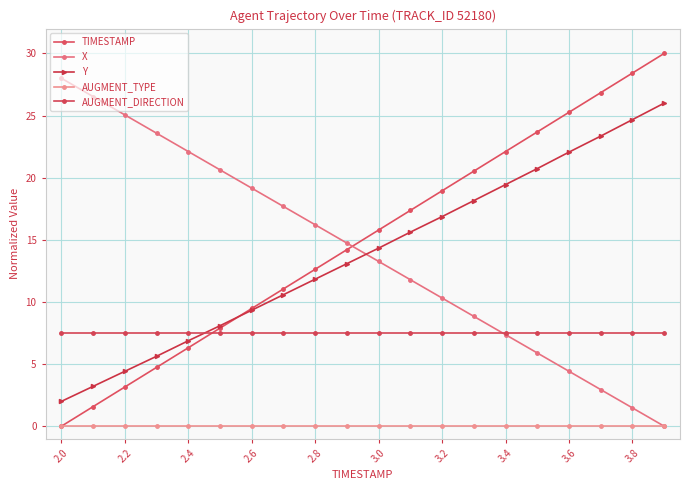

How many data points does each series have?

20